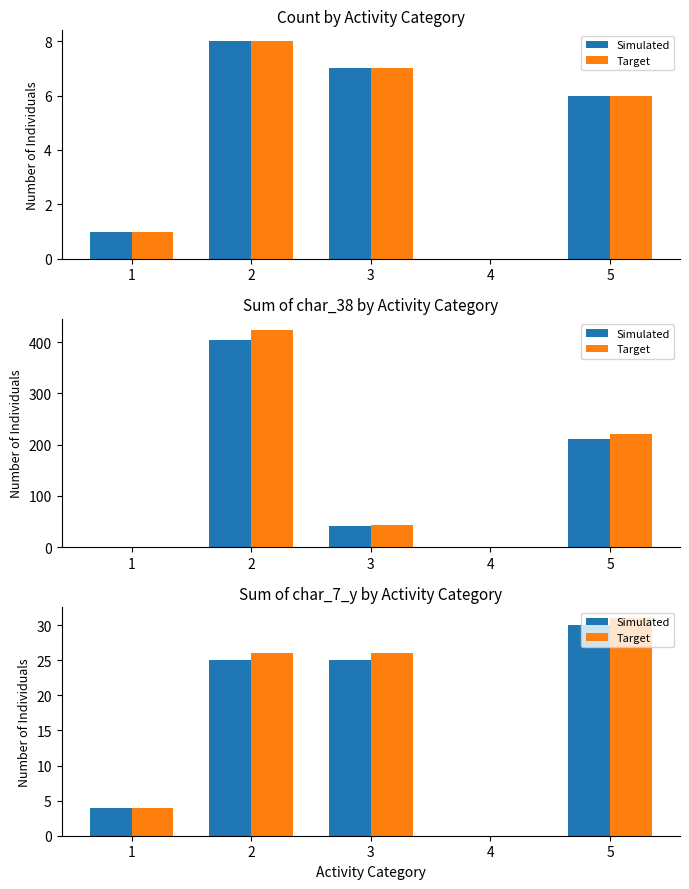

Where is Target nearest to the value 15?

1